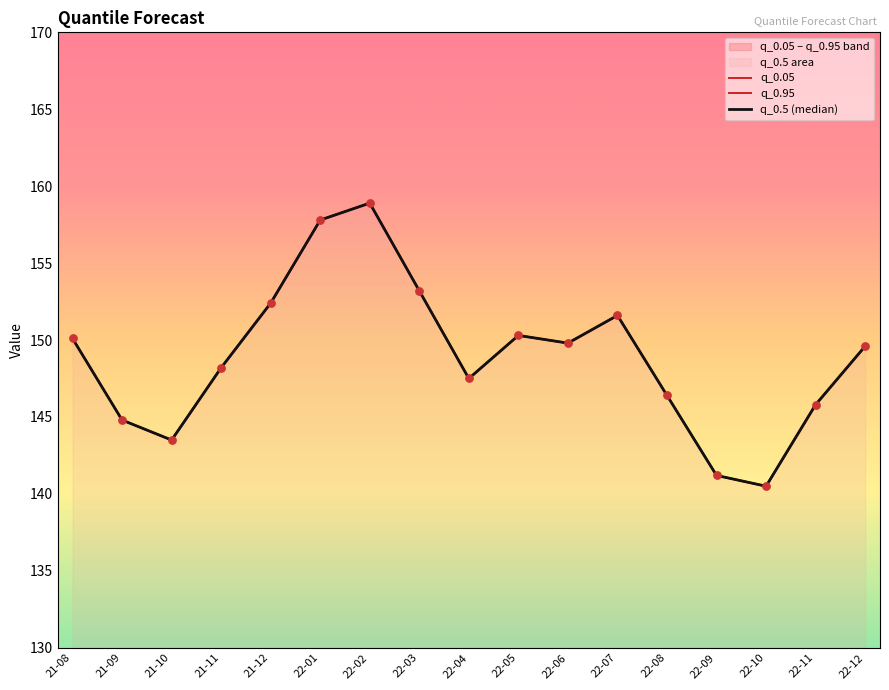

Is the value of q_0.95 at 21-11 greater than the value of q_0.5 (median) at 22-07?

No